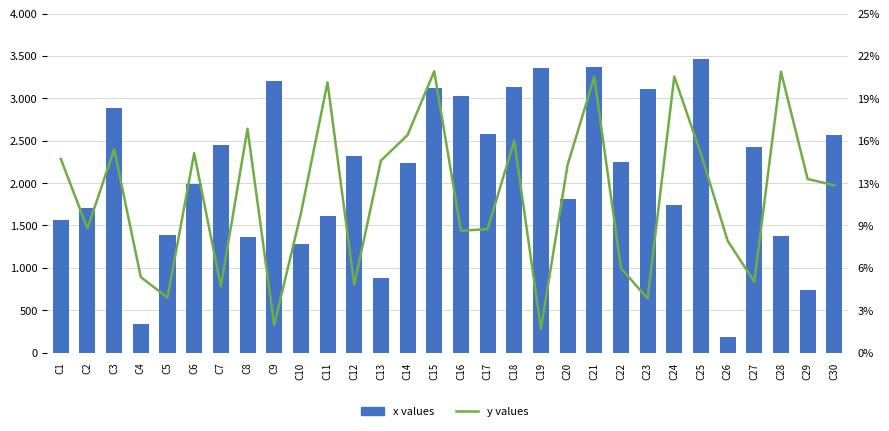

At which label is x values closest to 1822?

C20